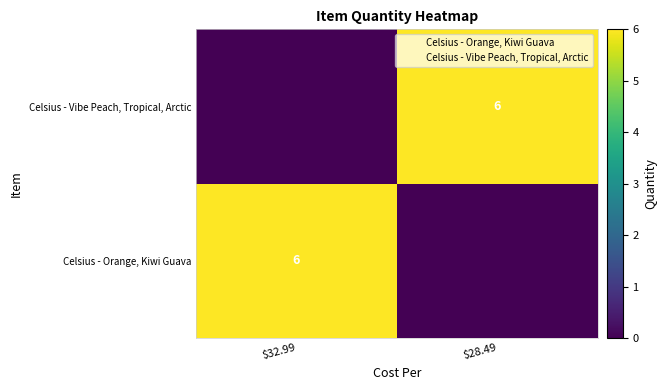

Is the value of Celsius - Orange, Kiwi Guava at $28.49 greater than the value of Celsius - Vibe Peach, Tropical, Arctic at $28.49?

No